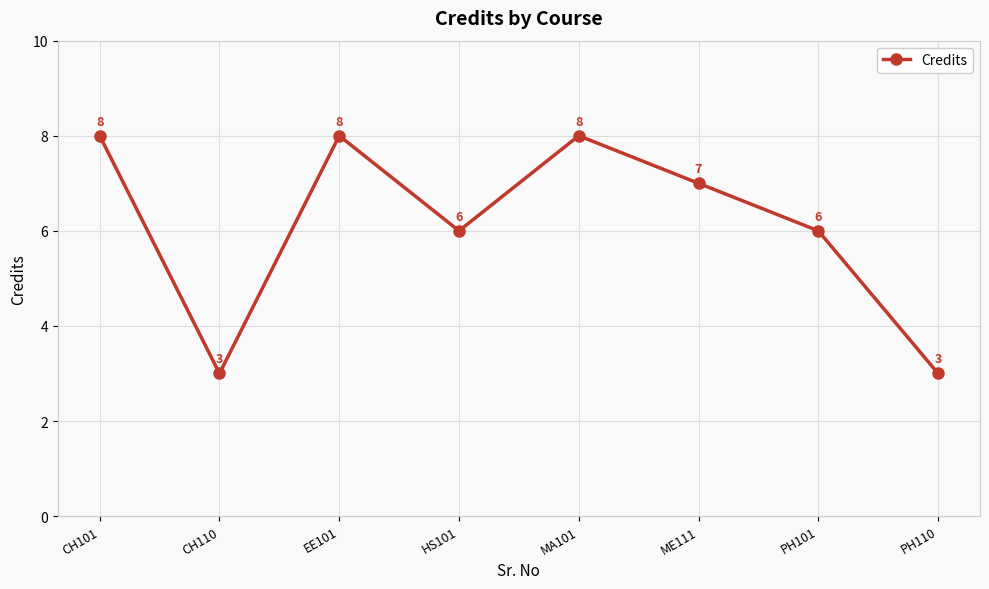

What is the difference between the maximum and minimum values?

5